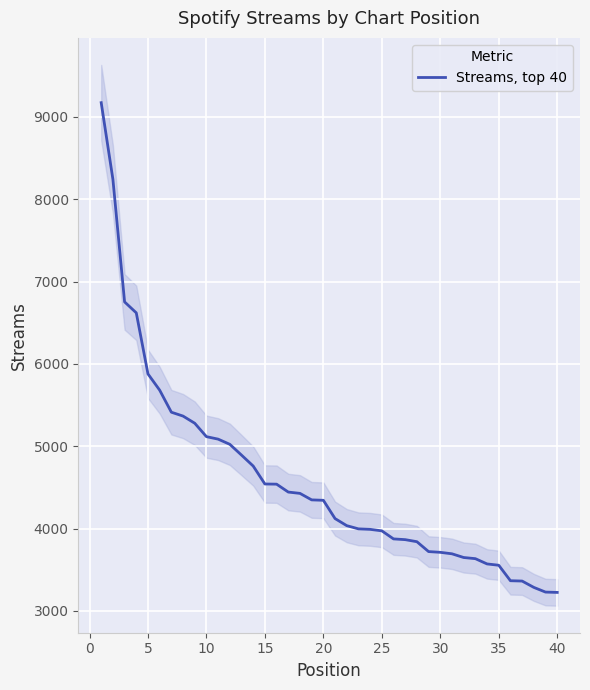

The value of Streams, top 40 at 5 is 10373. True or false?

False